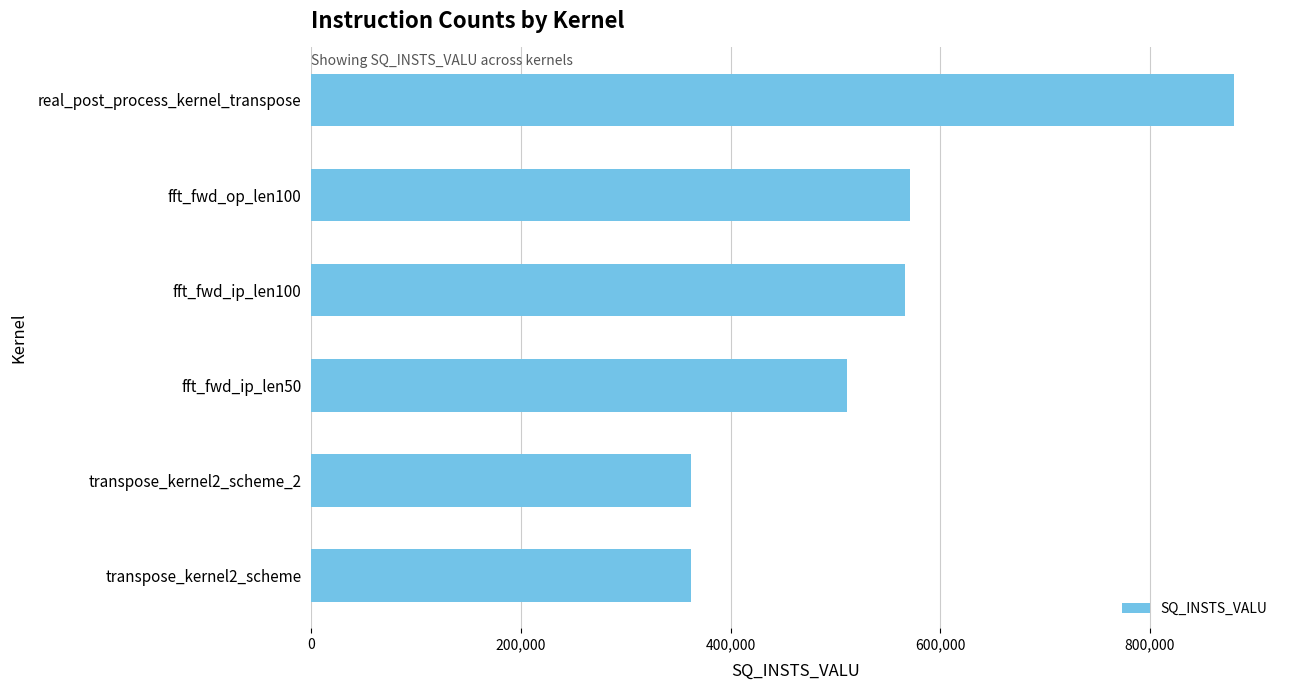

Approximately how many times larger is the value at fft_fwd_ip_len100 compared to transpose_kernel2_scheme_2?

1.6